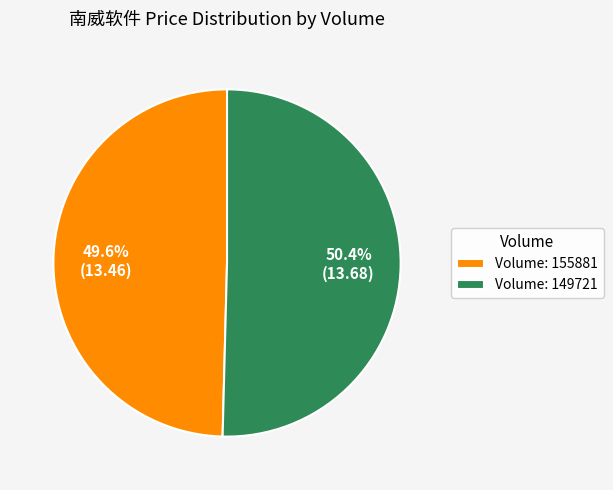

What is the majority slice?

Volume: 149721